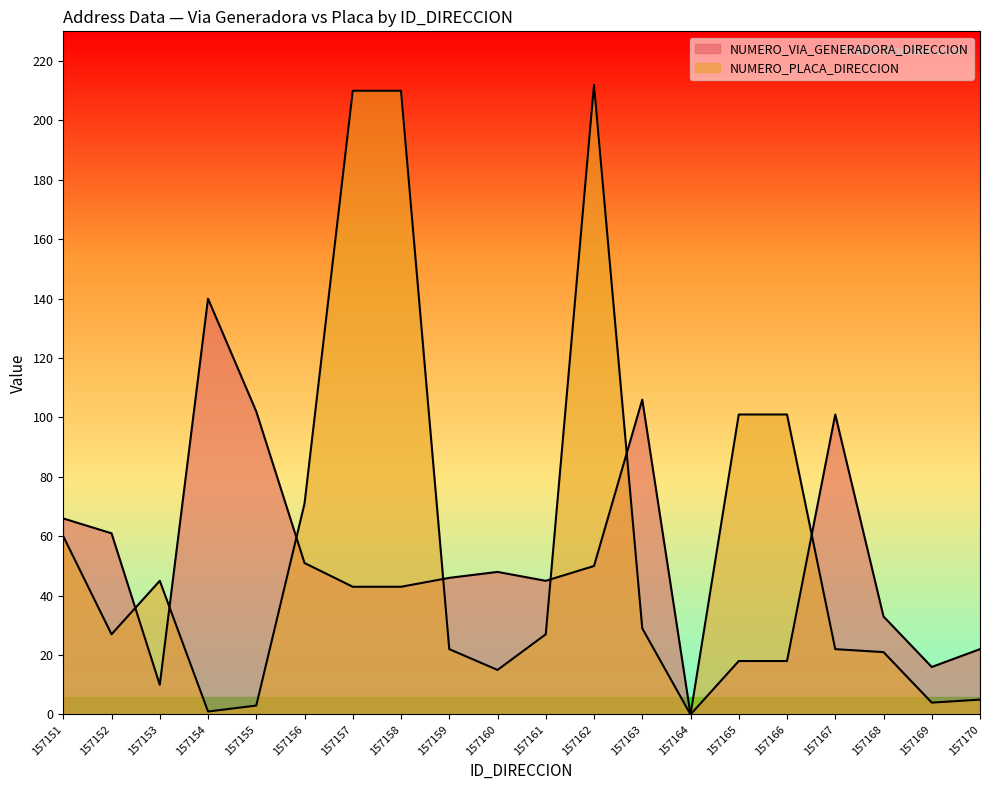

Rank the series by their average value, from lowest to highest.

NUMERO_VIA_GENERADORA_DIRECCION, NUMERO_PLACA_DIRECCION